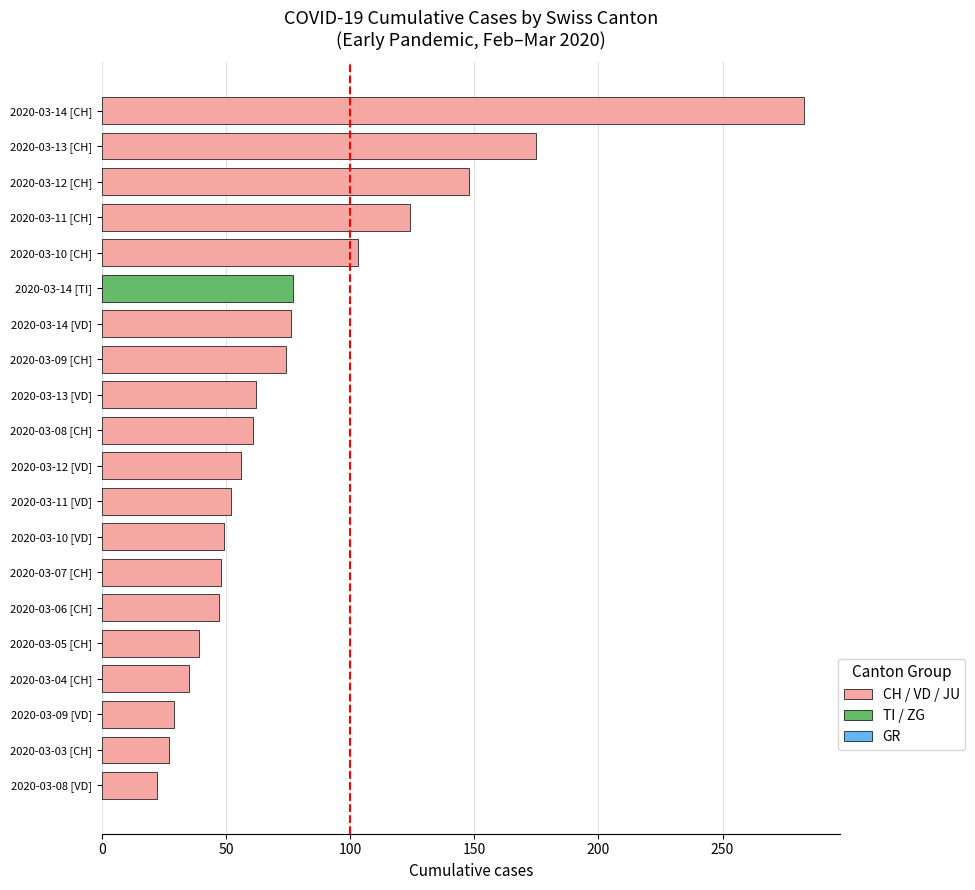

Read the value at 2020-03-08 [VD], to the nearest 10.

20